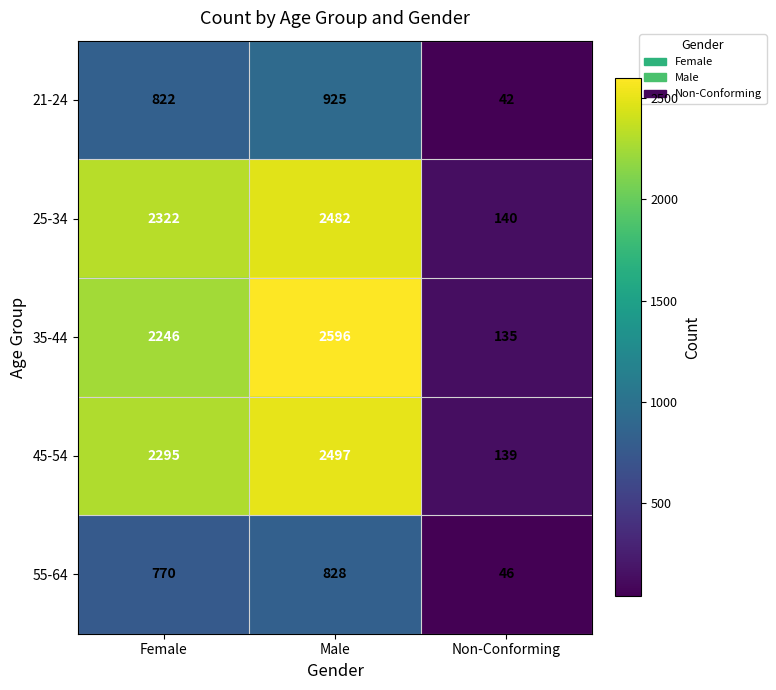

True or false: 55-64 has a value of 828 at Male.

True